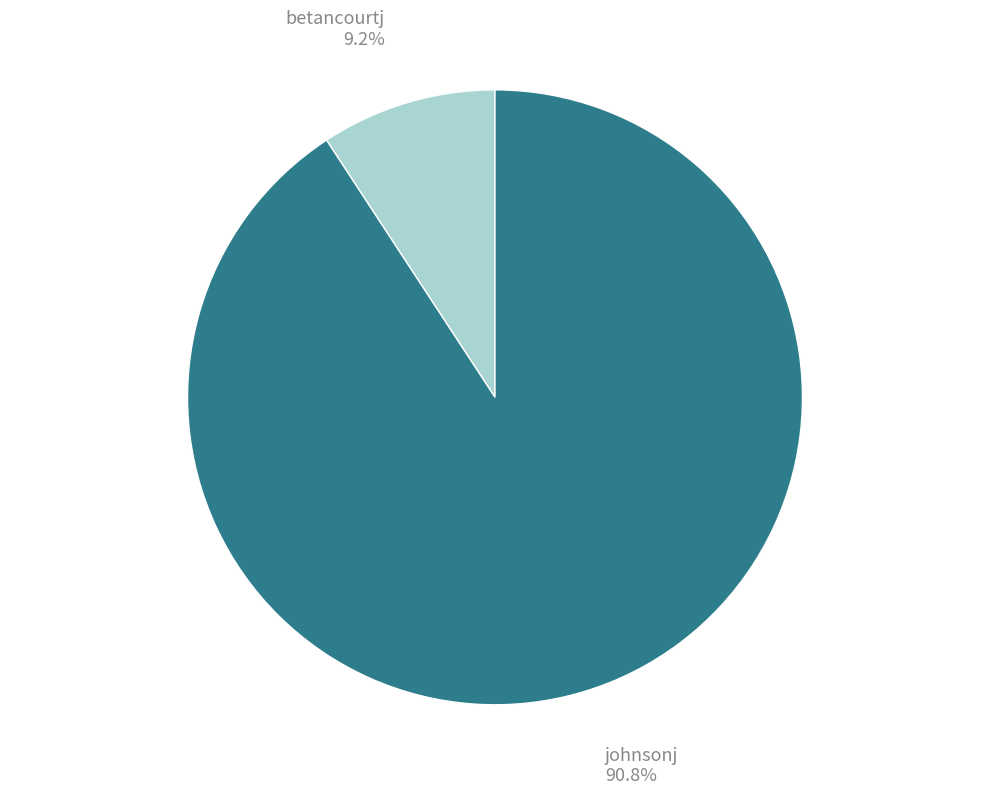

Is it true that johnsonj is 91% of the pie?

True